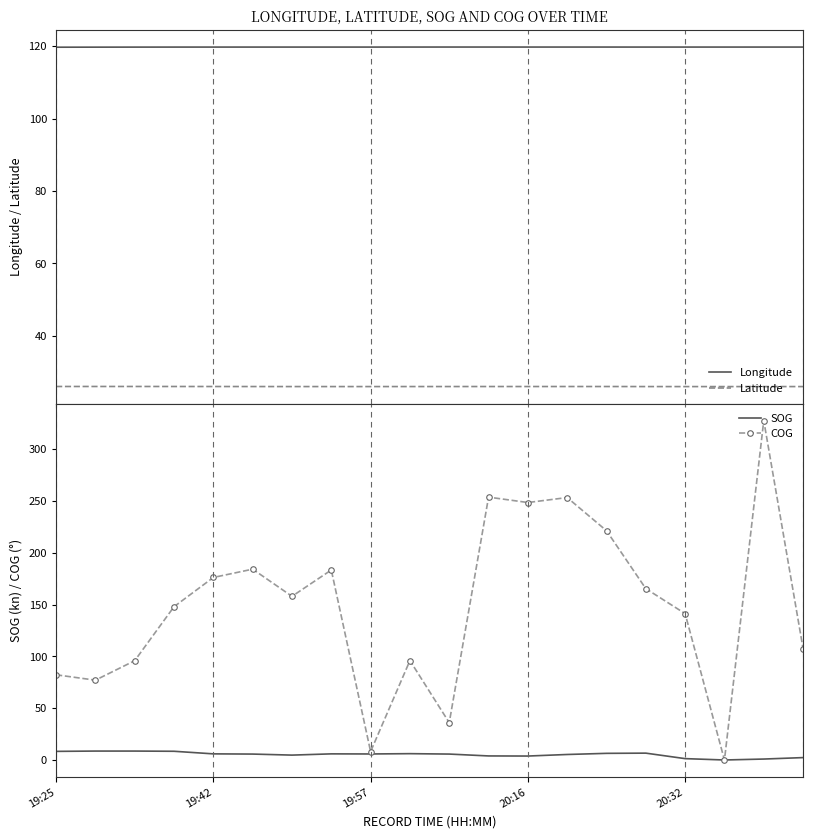

The SOG series shows 5.9 at 19:57. True or false?

True